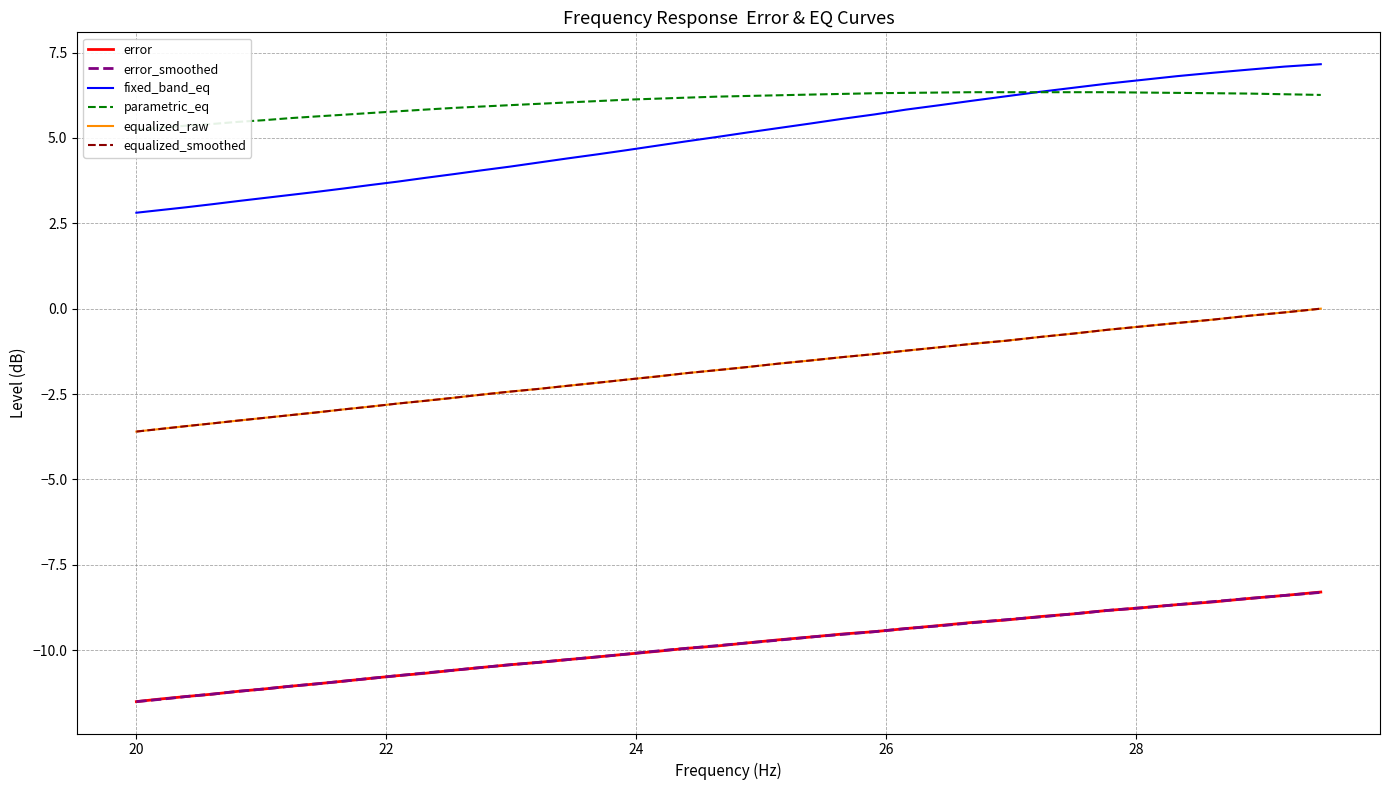

True or false: parametric_eq and error_smoothed cross at least once.

False